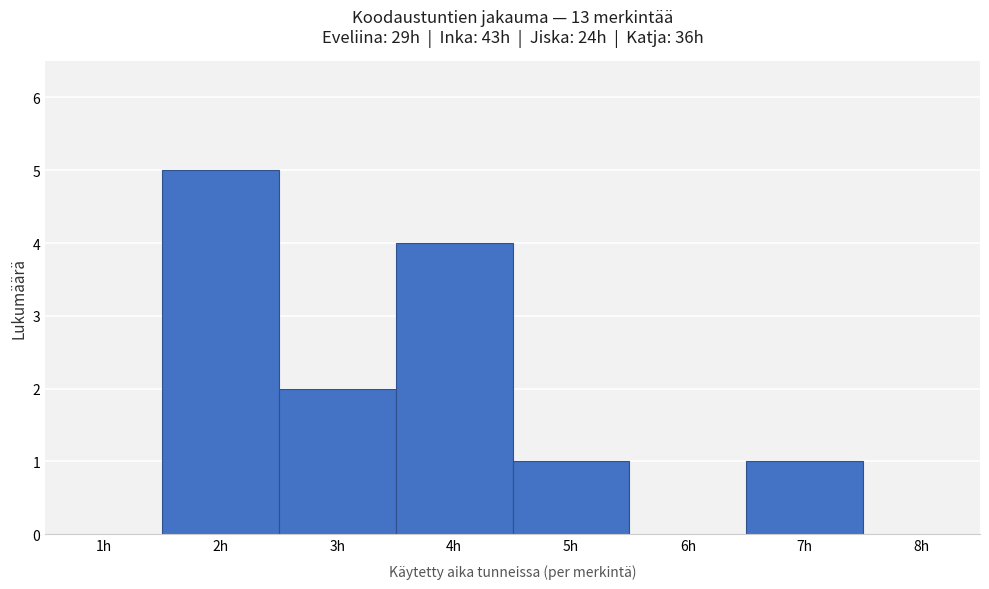

Reading left to right, transcribe this chart: for each bar, give the range it covers on the x-axis and its height. The values are not printed on the chart, so give them approximately, as read against the axis.

0.5 to 1.5: 0
1.5 to 2.5: 5
2.5 to 3.5: 2
3.5 to 4.5: 4
4.5 to 5.5: 1
5.5 to 6.5: 0
6.5 to 7.5: 1
7.5 to 8.5: 0